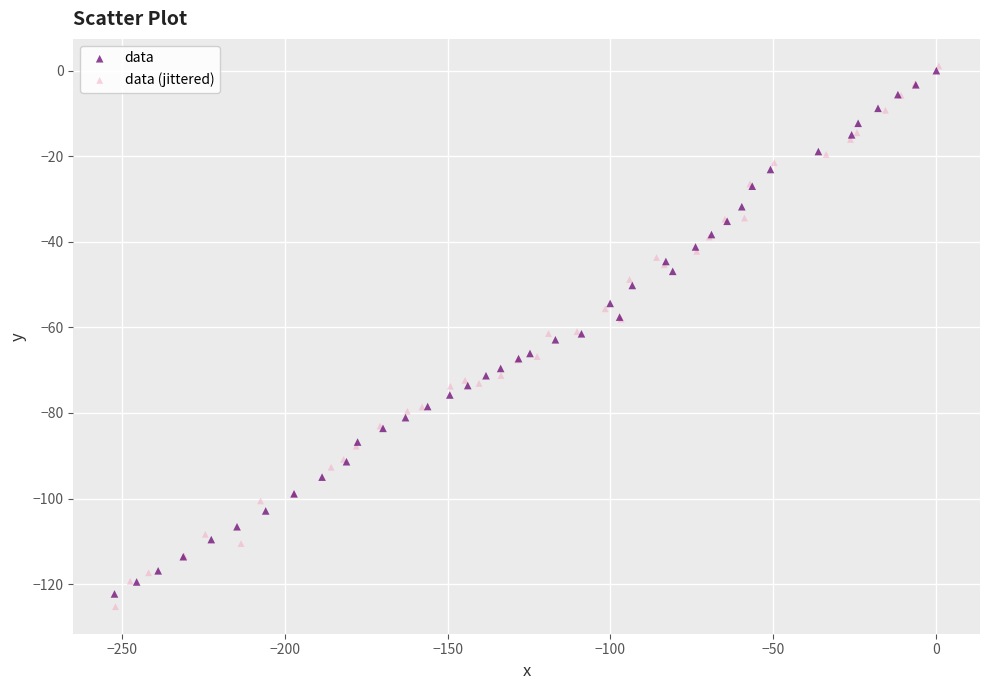

What are all the series names shown in the legend?

data, data (jittered)